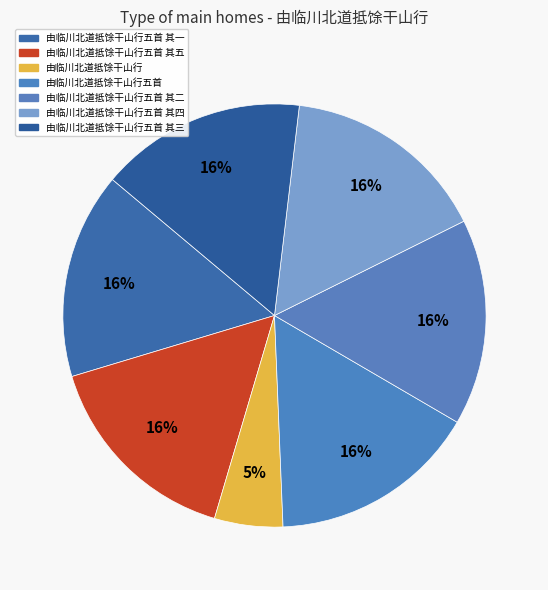

Is there a majority slice in this chart?

No